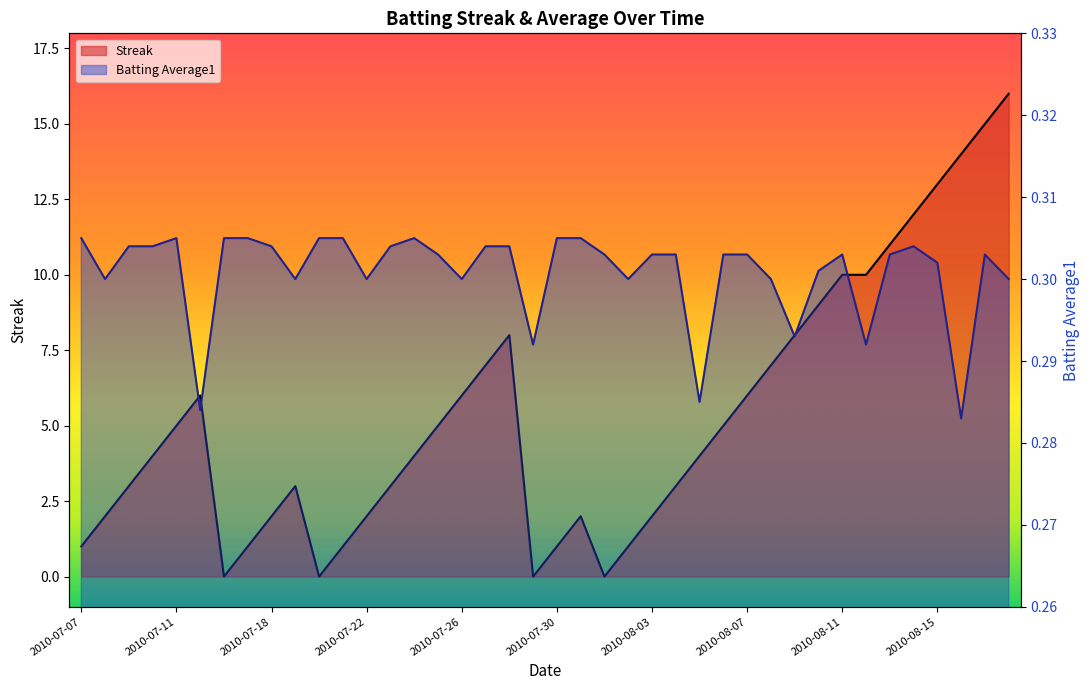

What is the maximum value for Streak?

16.0